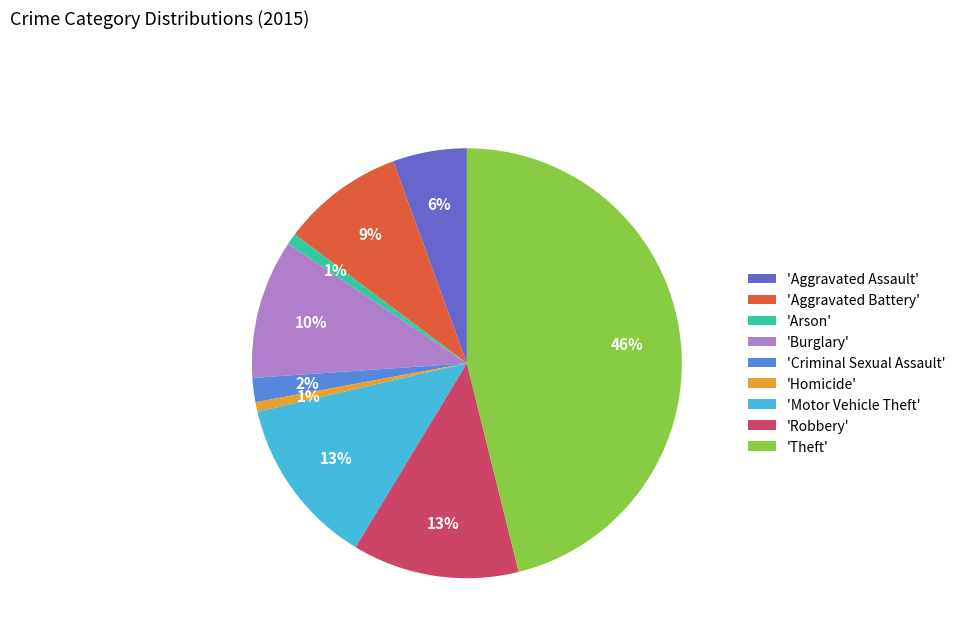

Which slice is the largest?

'Theft'